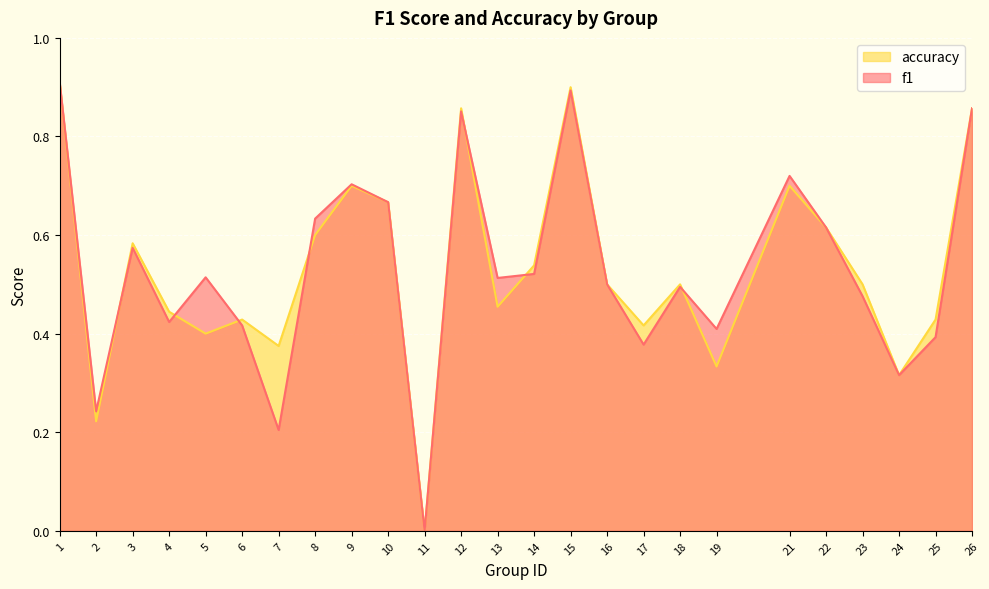

Which category has the highest value across all series?

1